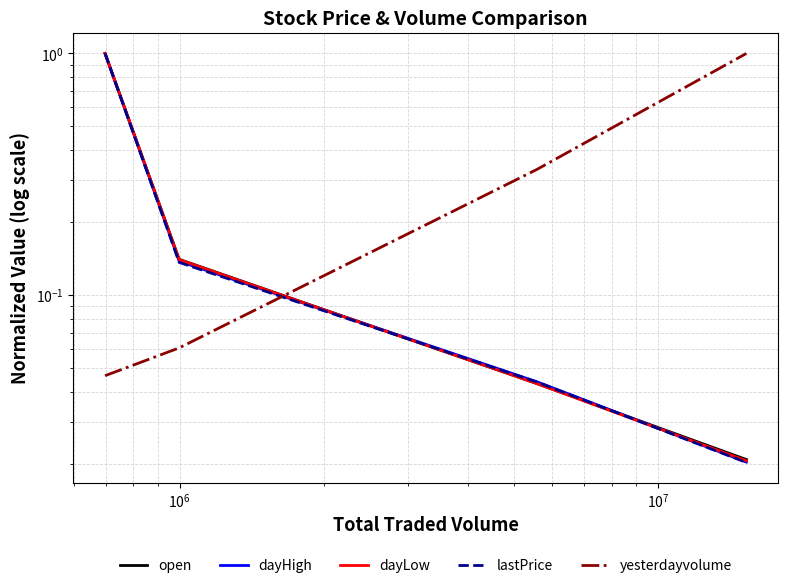

Which label corresponds to the smallest value in the chart?

$\mathdefault{10^{7}}$